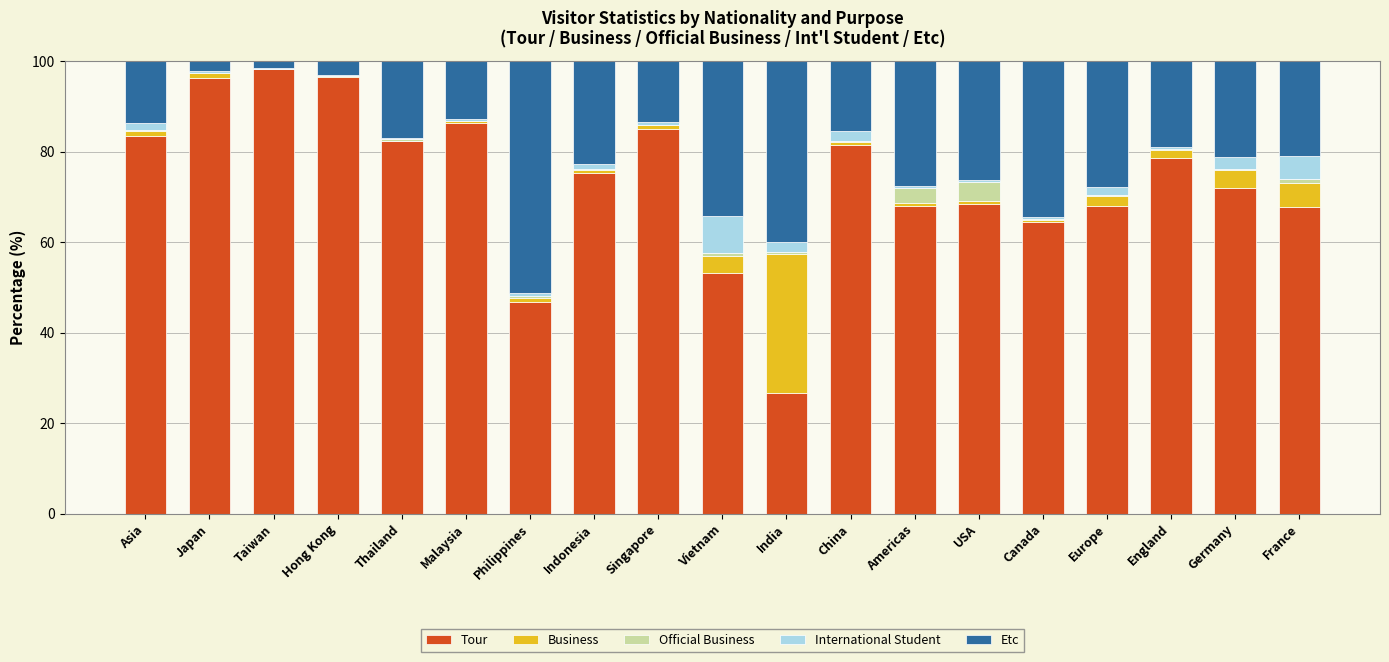

Is it true that Tour equals 67.9 at Americas?

True